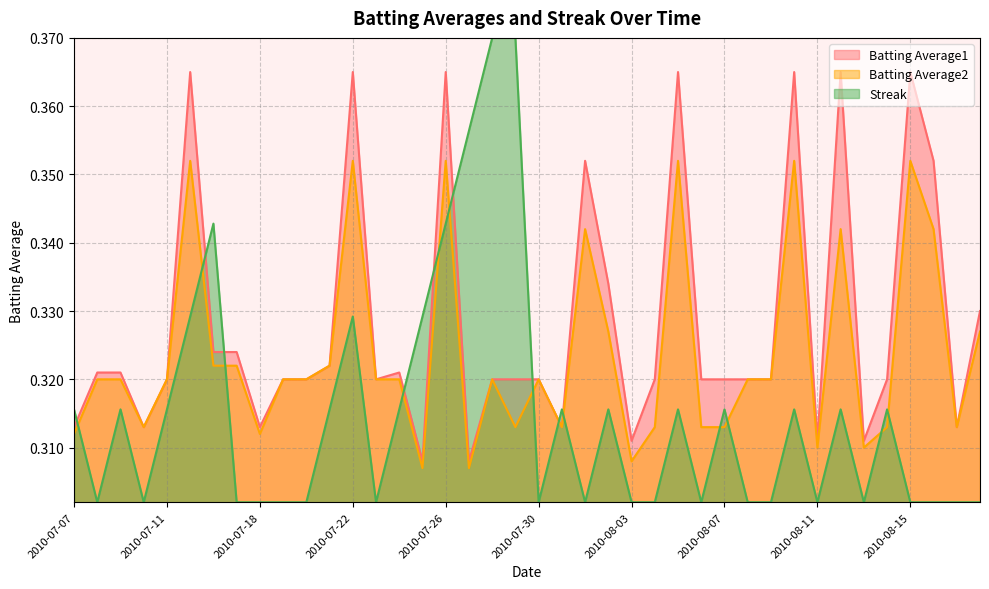

What is the minimum value shown in the chart?

0.3